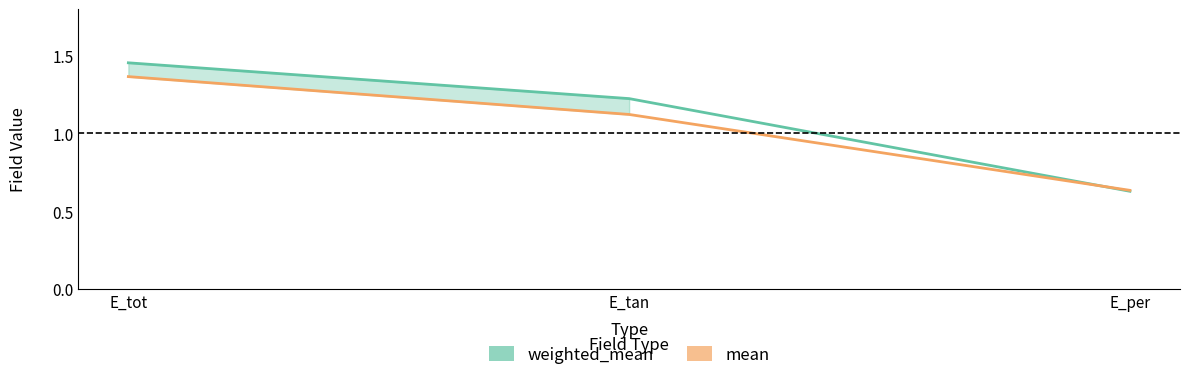

How many distinct data groups are displayed?

2